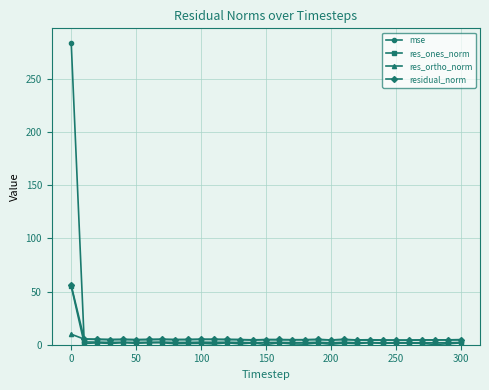

Which series has the widest spread of values?

mse